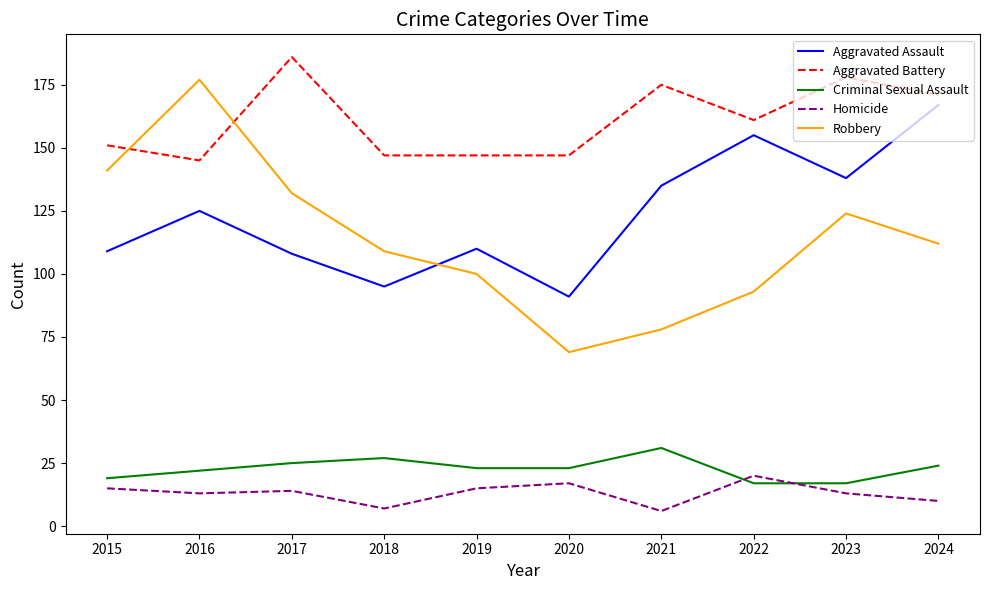

The value of Homicide at 2024 is 10. True or false?

True